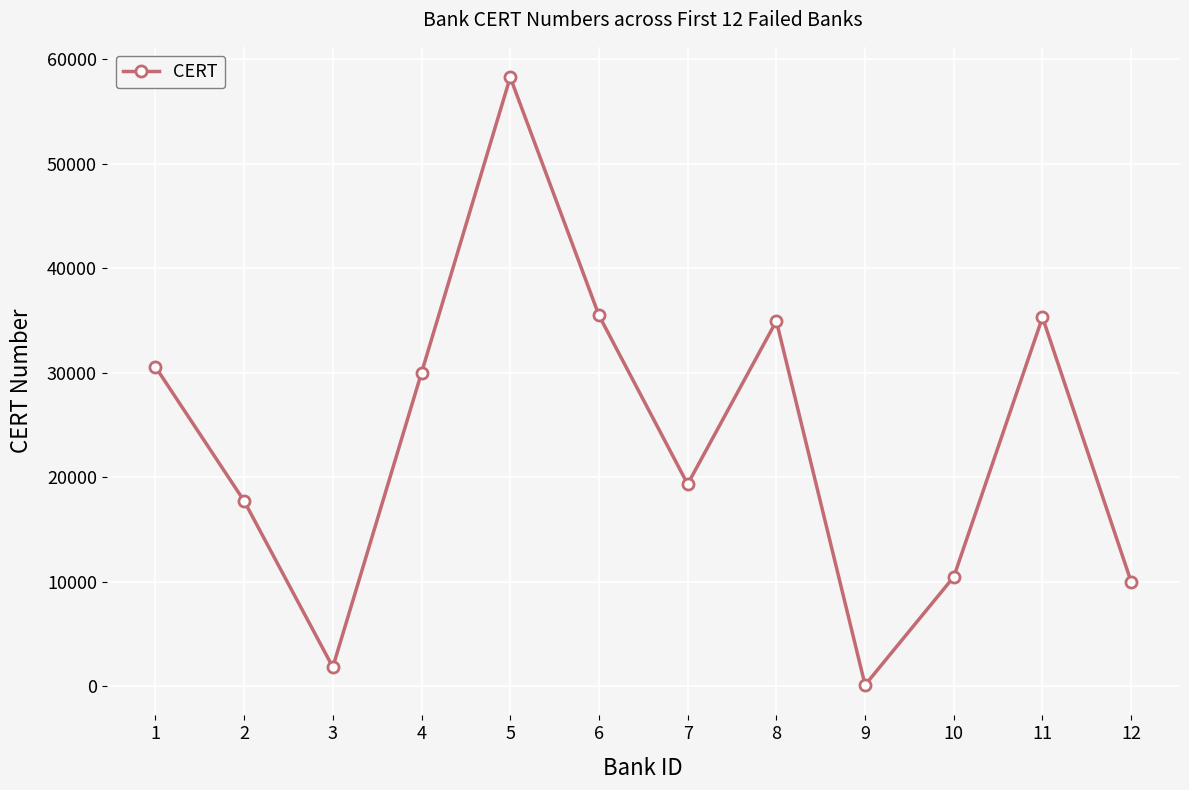

The value at 4 is 30003. True or false?

True